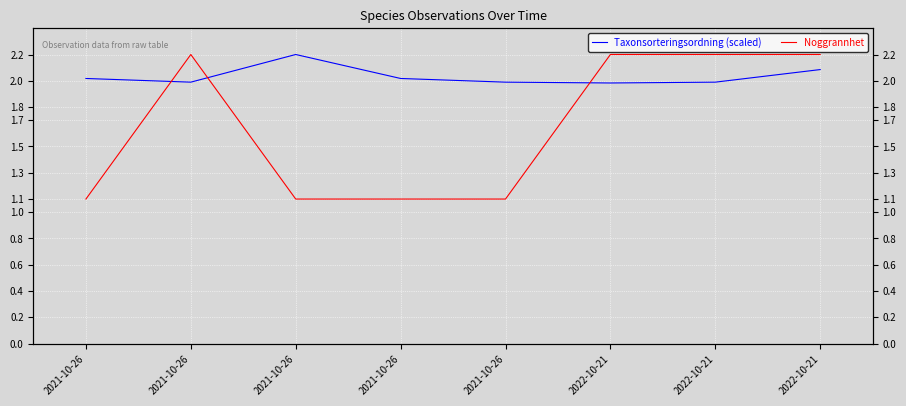

Is this an area chart (filled region under the line)?

No